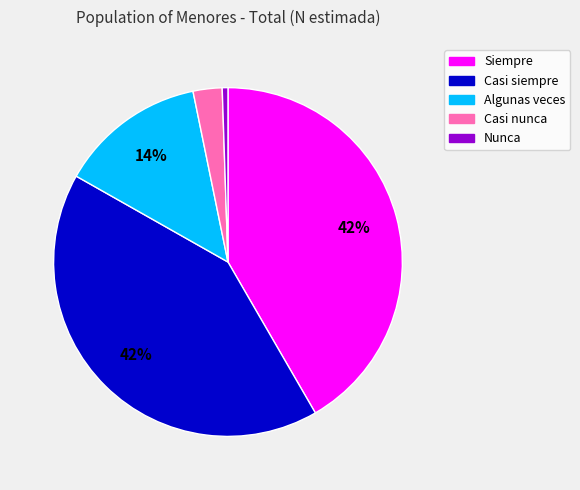

Between Casi siempre and Nunca, which is larger?

Casi siempre